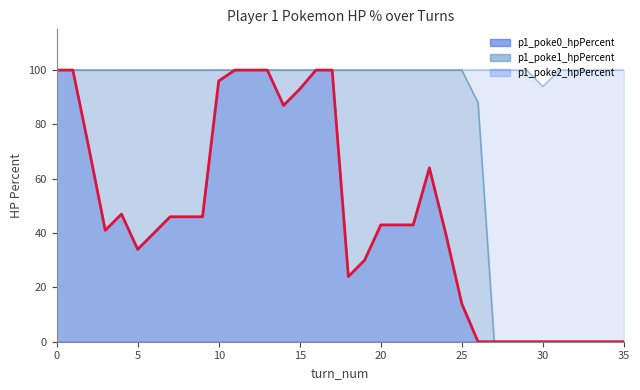

What is the sum of the p1_poke2_hpPercent values at 31 and 1?

200